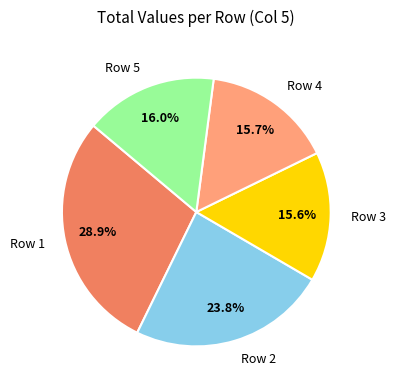

Count the number of slices in the pie.

5